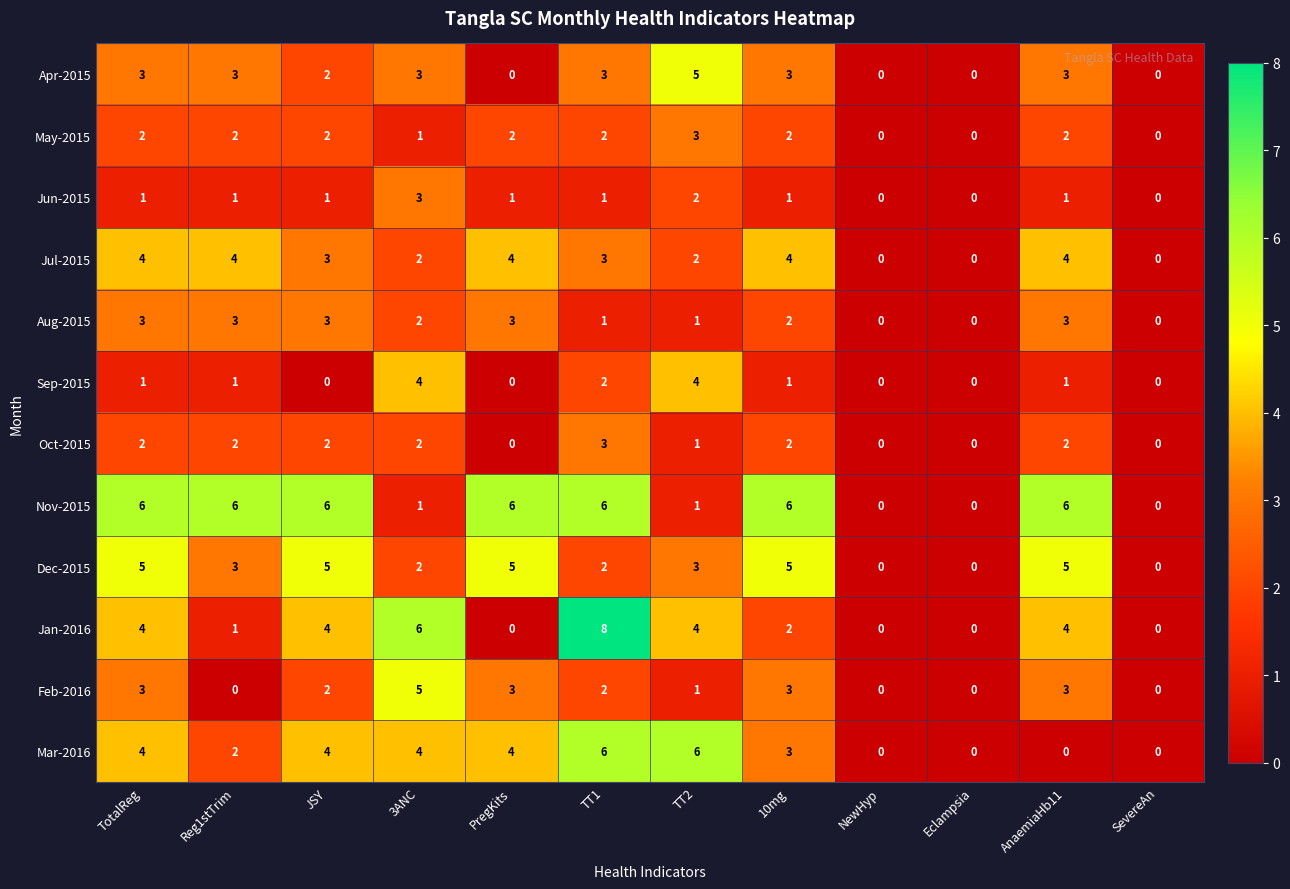

True or false: Jan-2016 has a value of 4 at TT2.

True